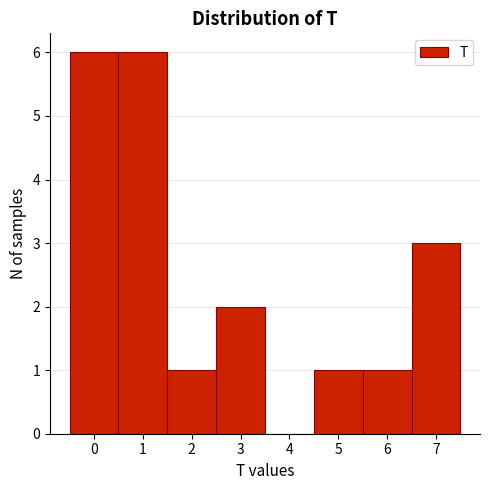

How tall is the bar that spans -0.5 to 0.5 on the x-axis? The values are not printed on the chart, so give them approximately, as read against the axis.

6